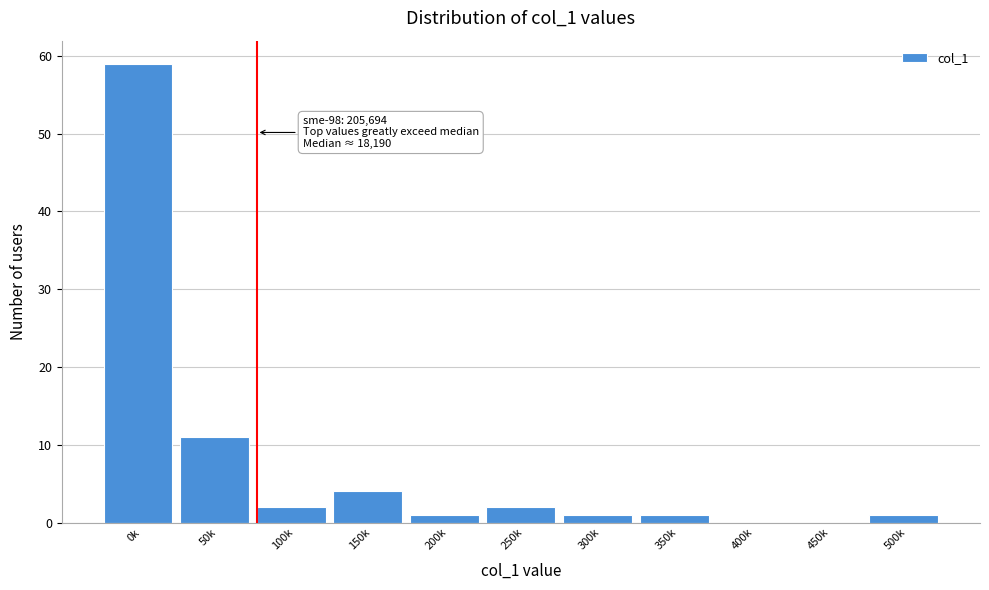

Reading left to right, transcribe all the data shown in this chart.

0k=59	50k=11	100k=2	150k=4	200k=1	250k=2	300k=1	350k=1	400k=0	450k=0	500k=1